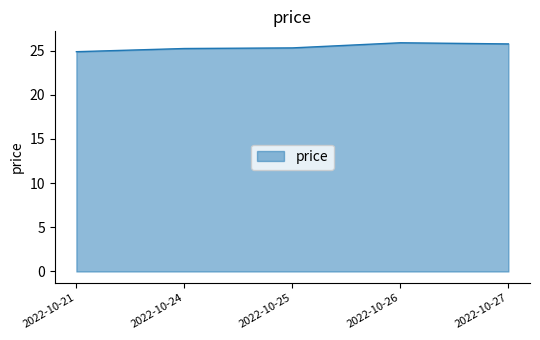

What is the sum of all values?

127.0